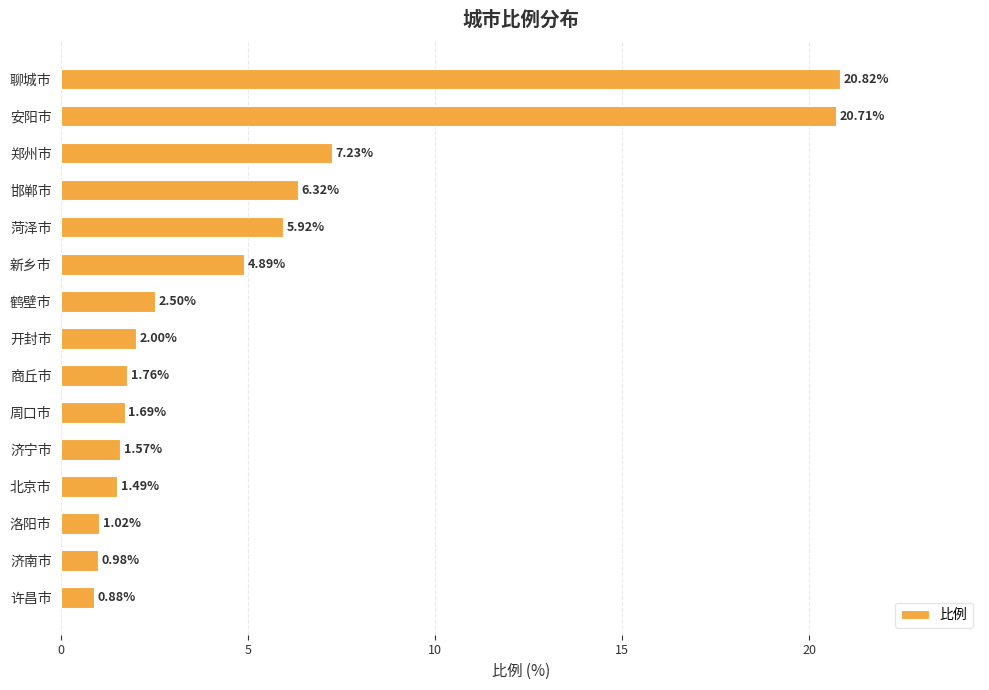

What is the sum of the values at 郑州市 and 菏泽市?

13.2